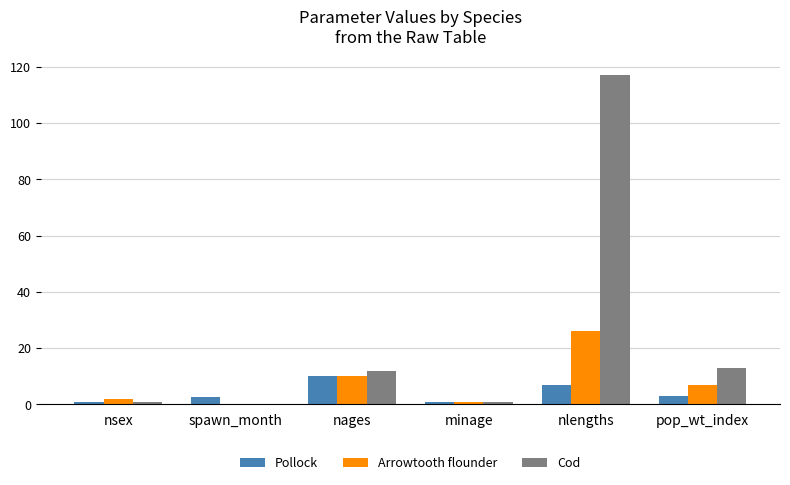

Is the value of Pollock at pop_wt_index greater than the value of Arrowtooth flounder at pop_wt_index?

No